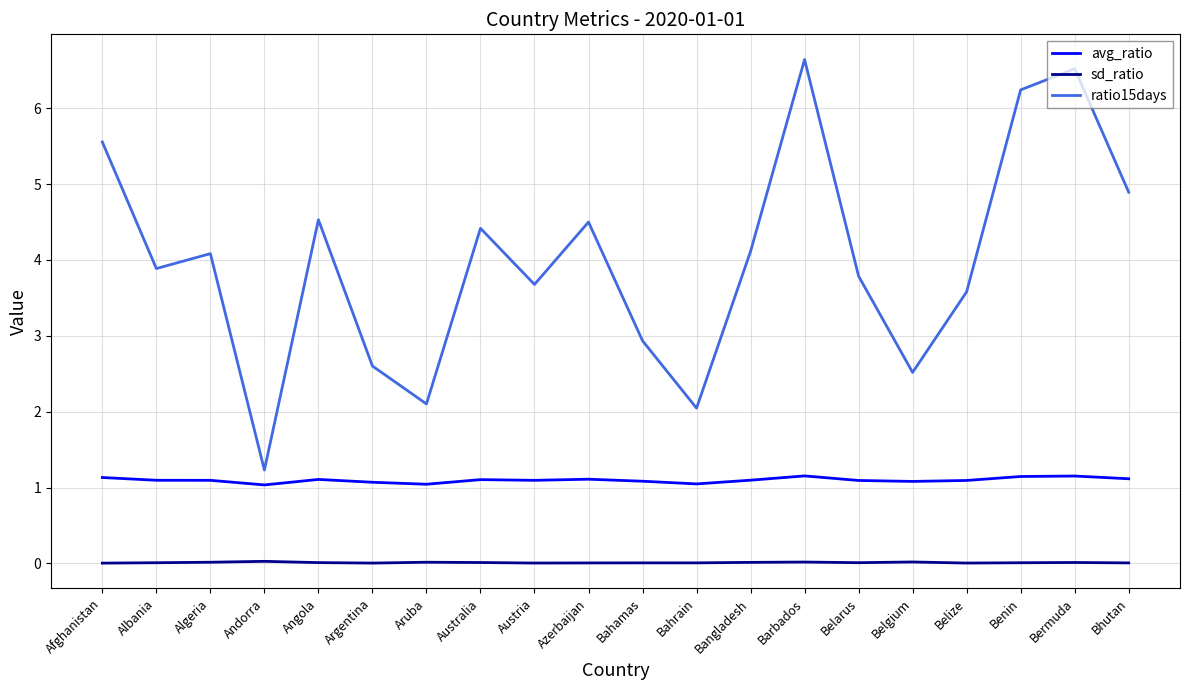

What position from the left is Australia?

8